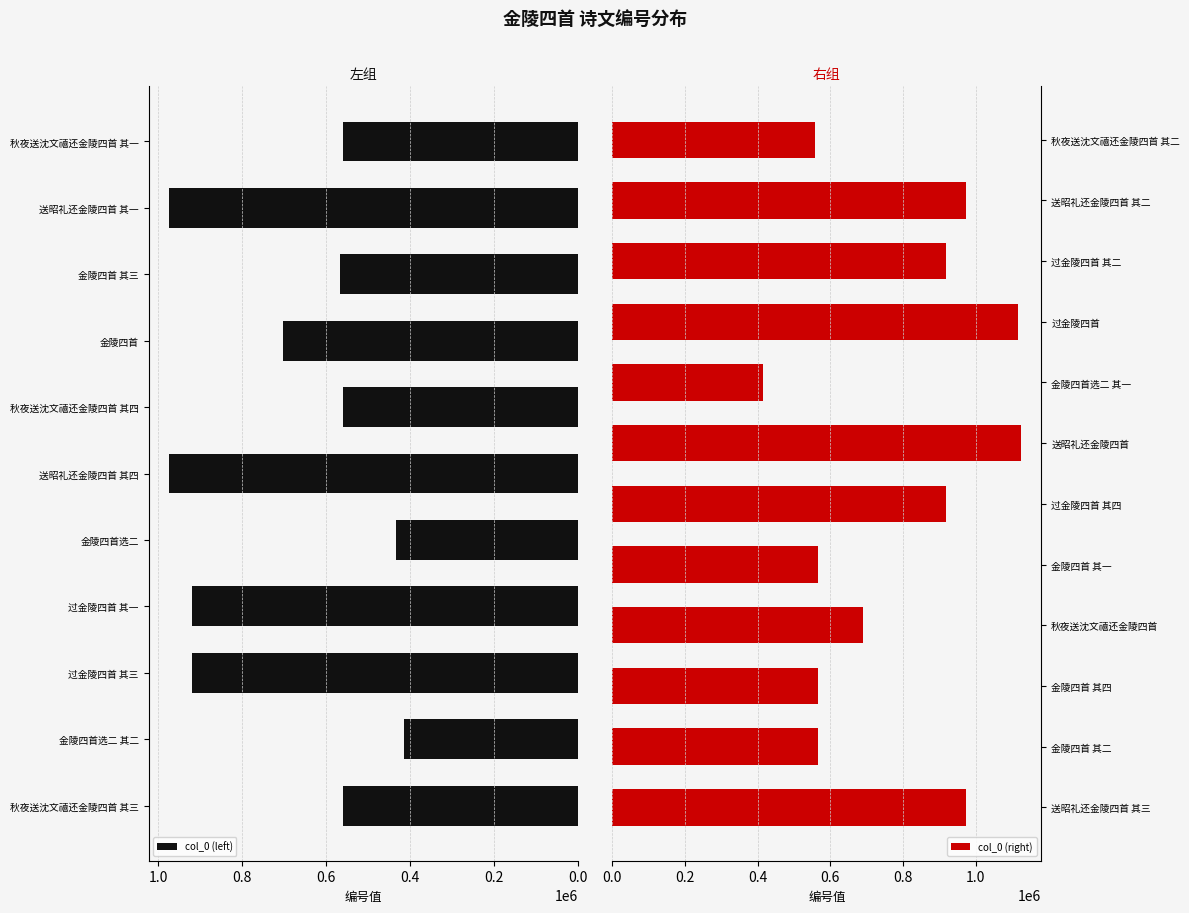

What position from the right is 秋夜送沈文禧还金陵四首?

9